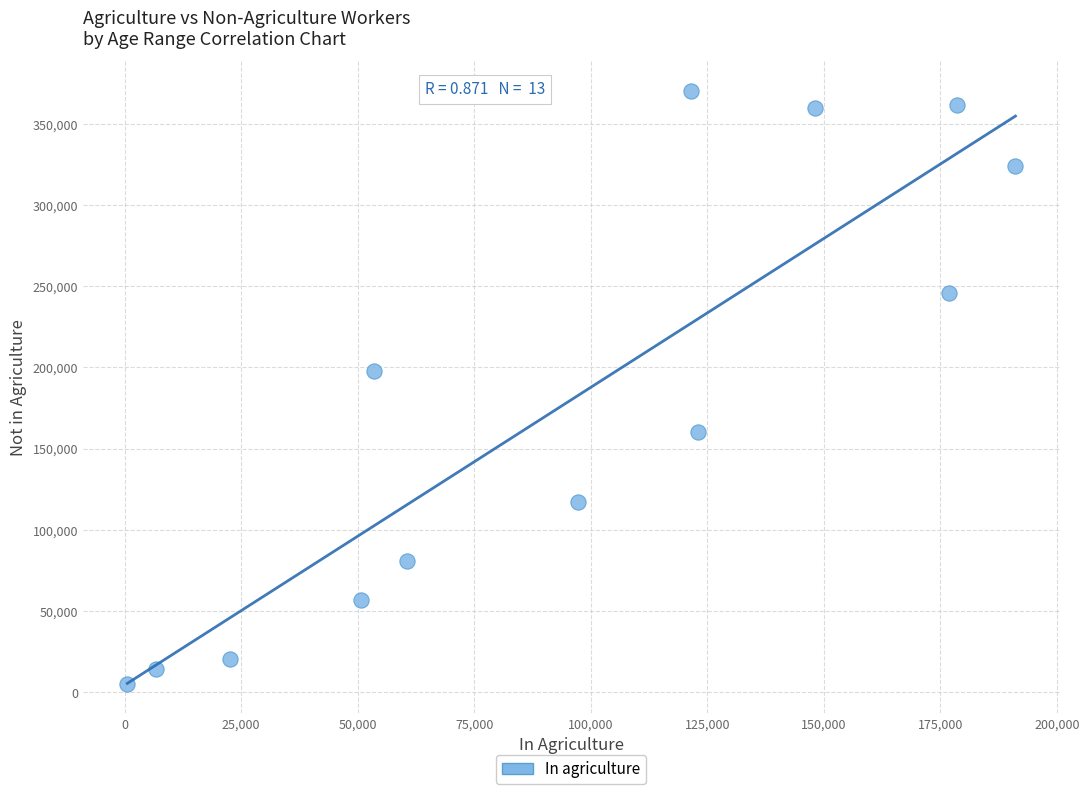

What Y value in the scatter plot is closest to 187782?

198022